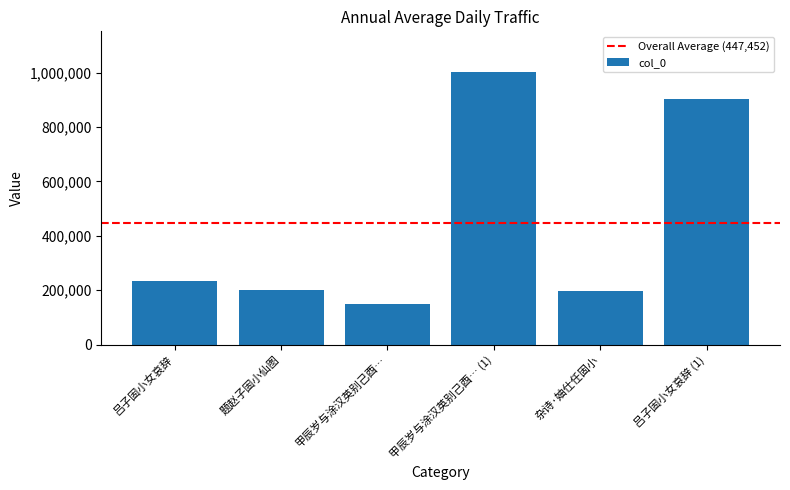

What is the label of the 5th bar from the right?

题赵子固小仙图